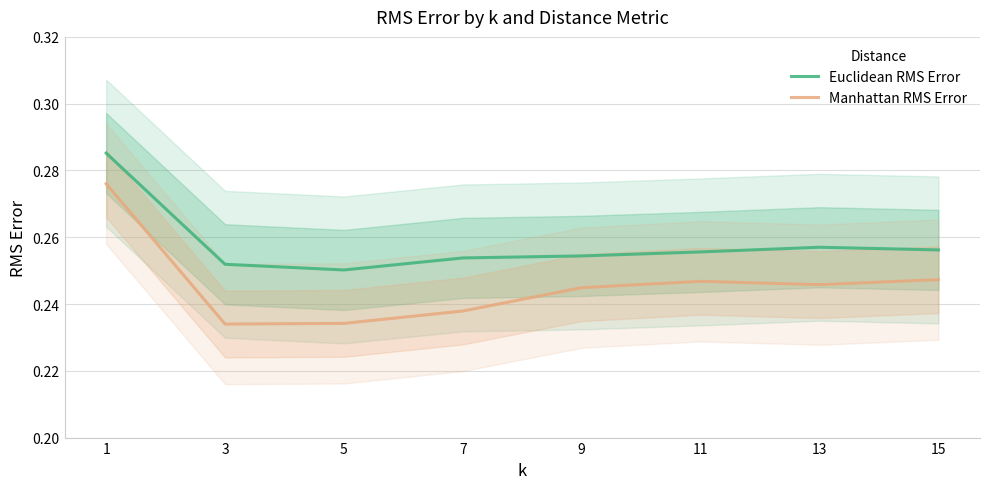

Reading left to right, transcribe all the data shown in this chart.

Euclidean RMS Error: 1=0.3	3=0.3	5=0.3	7=0.3	9=0.3	11=0.3	13=0.3	15=0.3
Manhattan RMS Error: 1=0.3	3=0.2	5=0.2	7=0.2	9=0.2	11=0.2	13=0.2	15=0.2